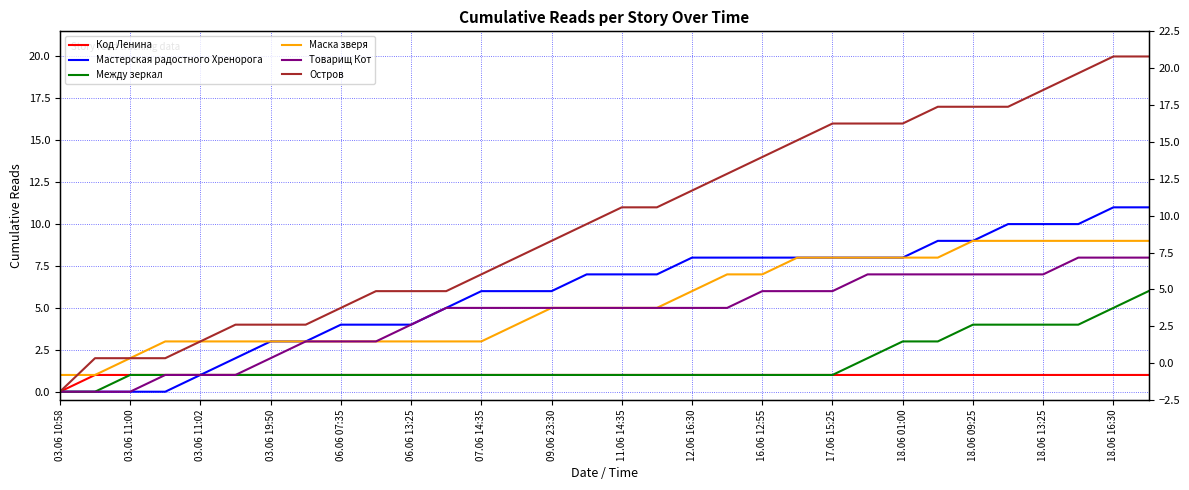

What are all the series names shown in the legend?

Код Ленина, Мастерская радостного Хренорога, Между зеркал, Маска зверя, Товарищ Кот, Остров